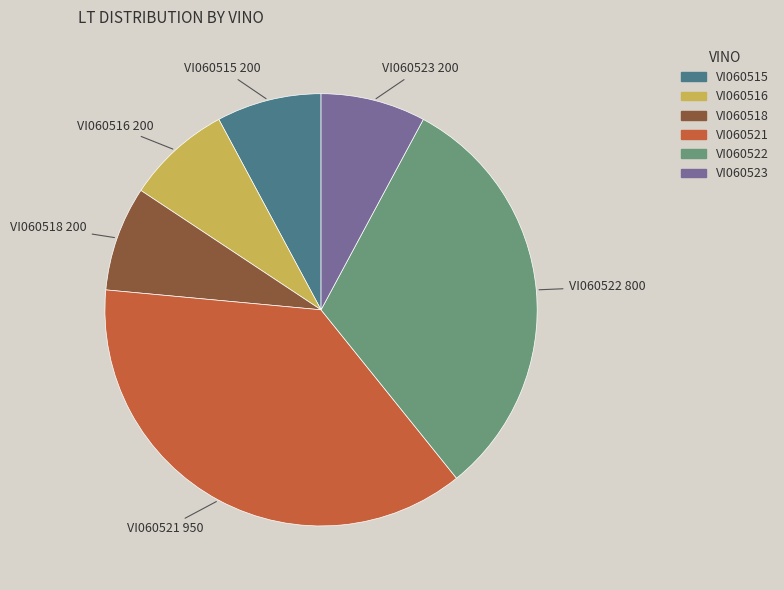

True or false: VI060515 accounts for 8% of the total.

True